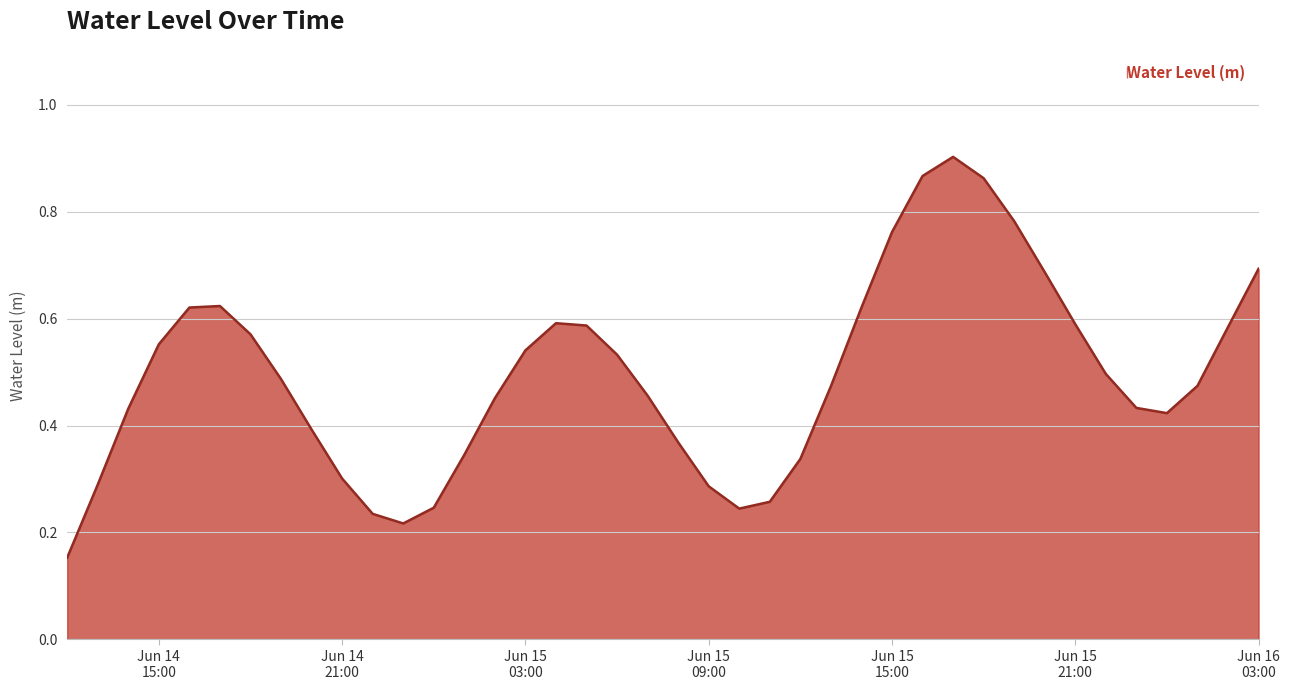

Which category has the lowest value across all series?

2025-06-14 12:00